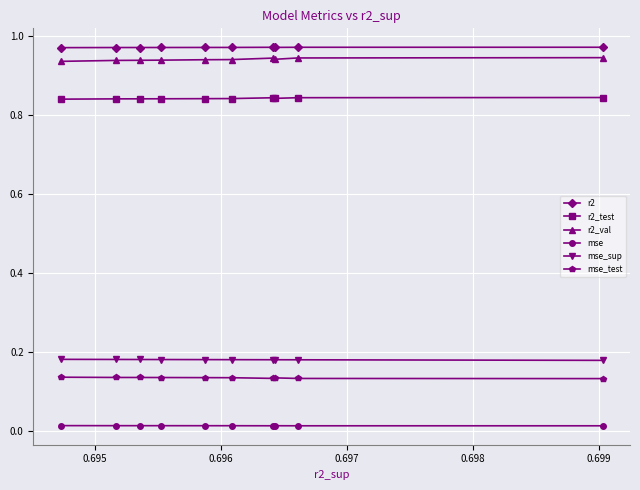

How many categories are shown in the chart?

10